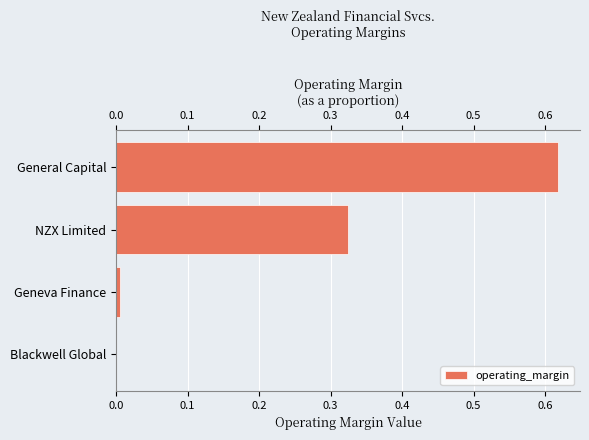

The chart shows a value of 0.5 at NZX Limited. True or false?

False